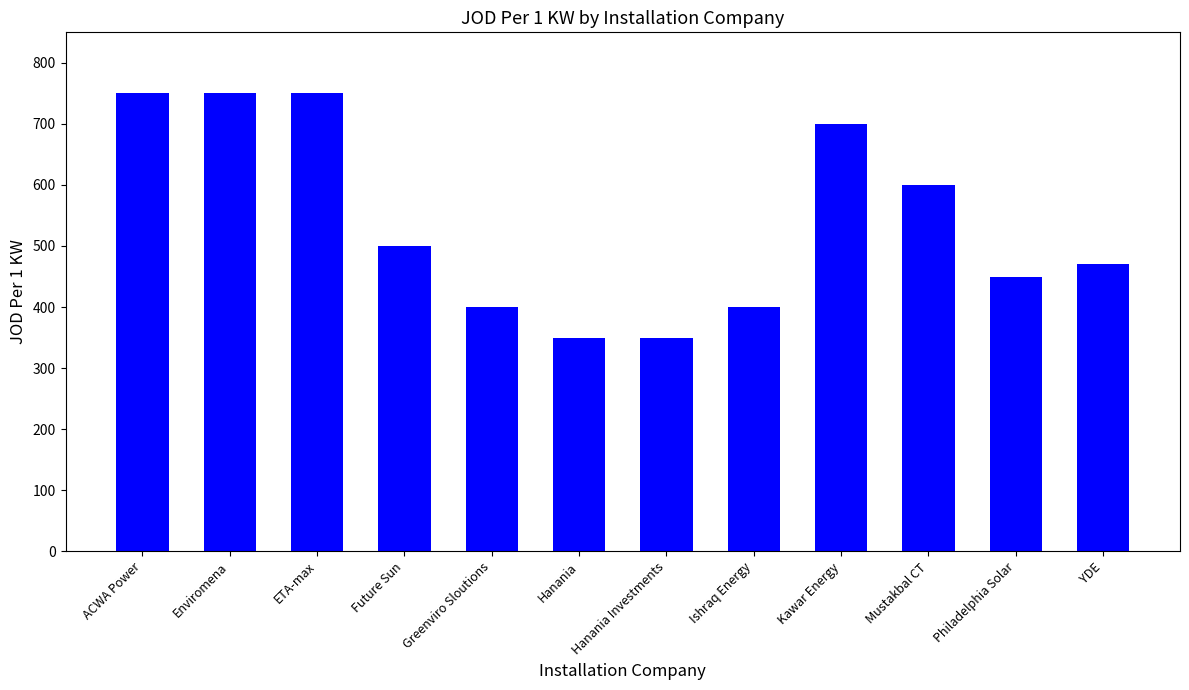

What is the difference between the second highest and minimum values?

400